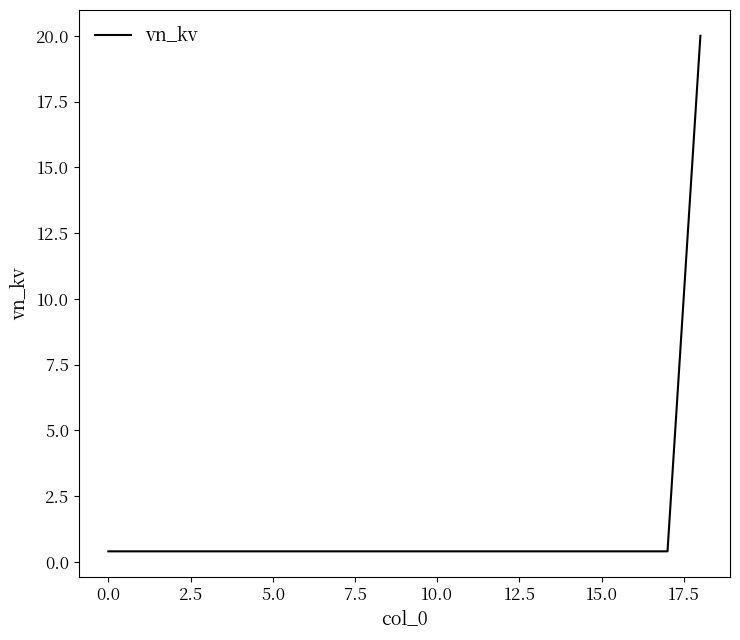

What is the difference between the maximum and minimum values?

19.6